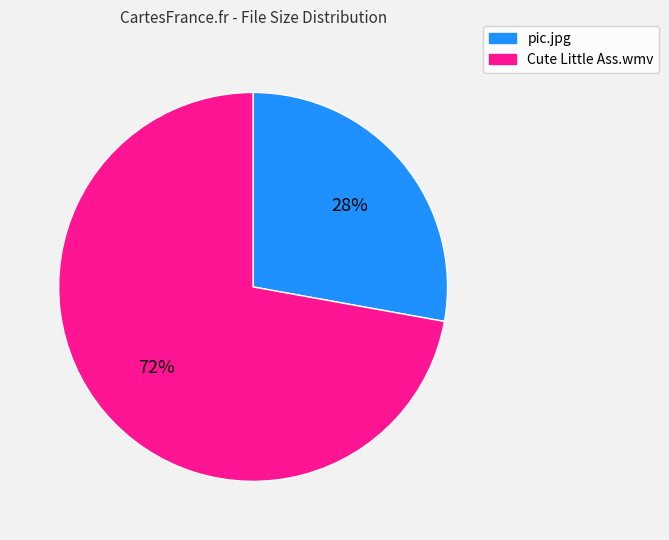

How many segments does this pie chart have?

2